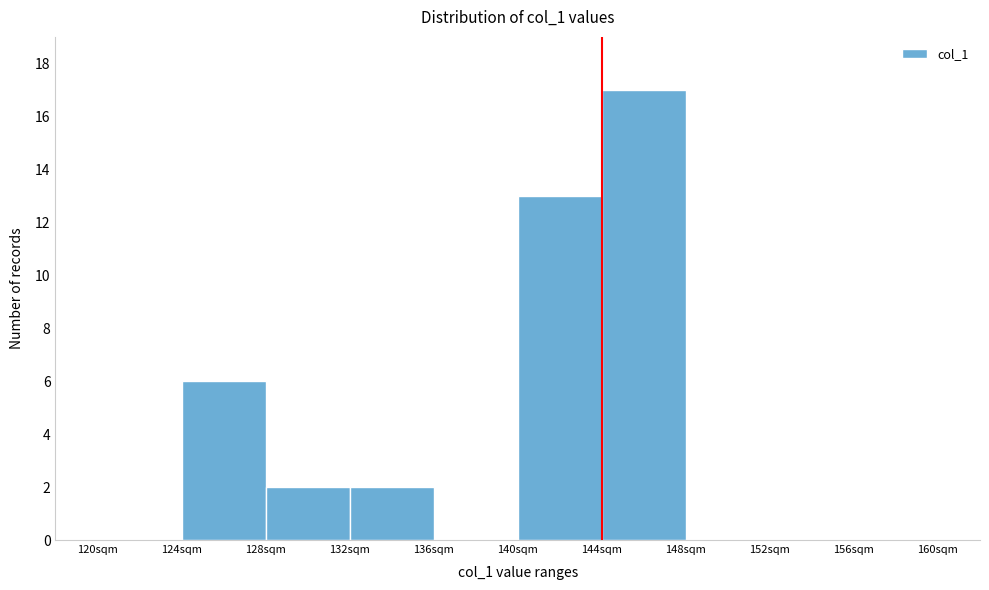

Which range on the x-axis has the tallest bar?

144 to 148